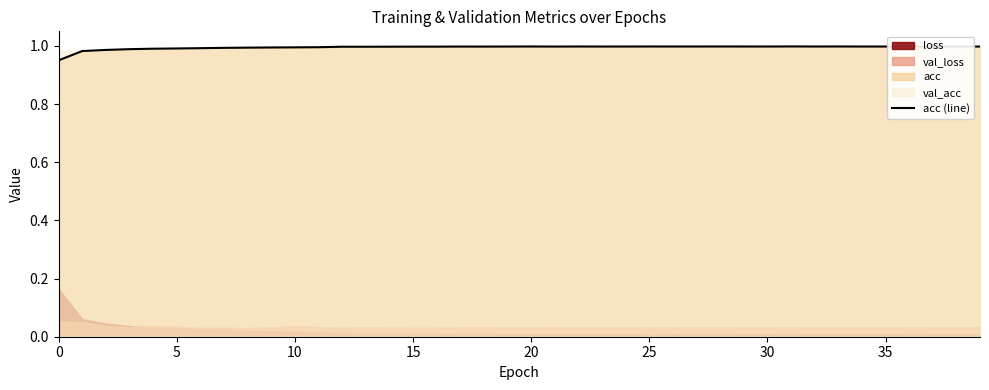

The chart shows a value of 1.0 at 37. True or false?

True